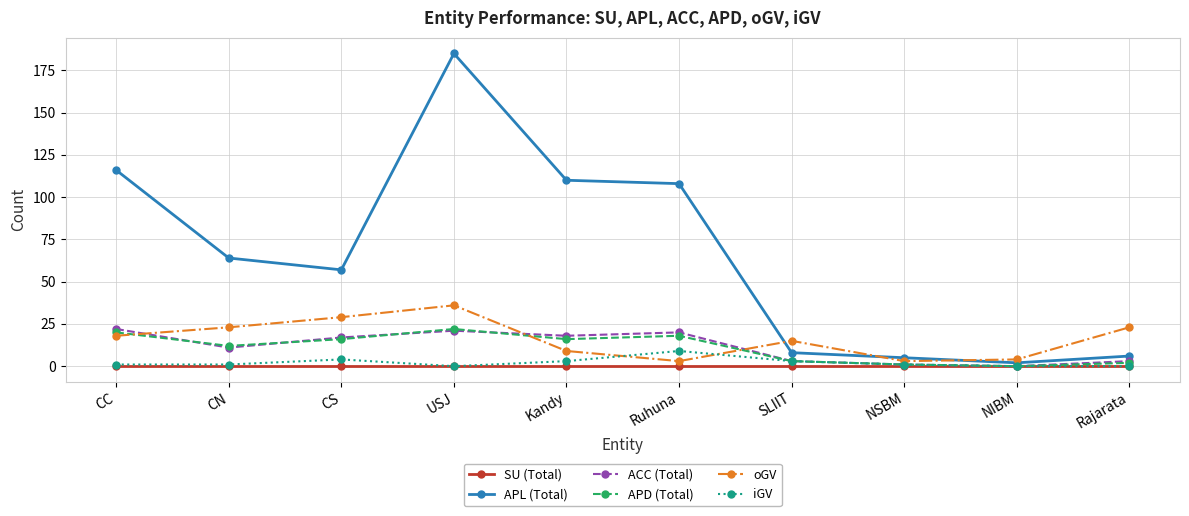

True or false: APL (Total) has a value of 57 at CS.

True